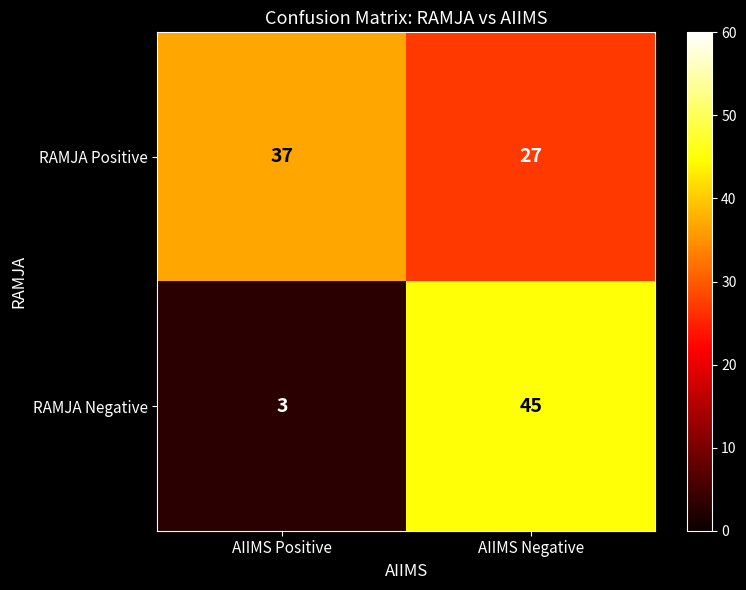

True or false: RAMJA Negative has a value of 5 at AIIMS Positive.

False